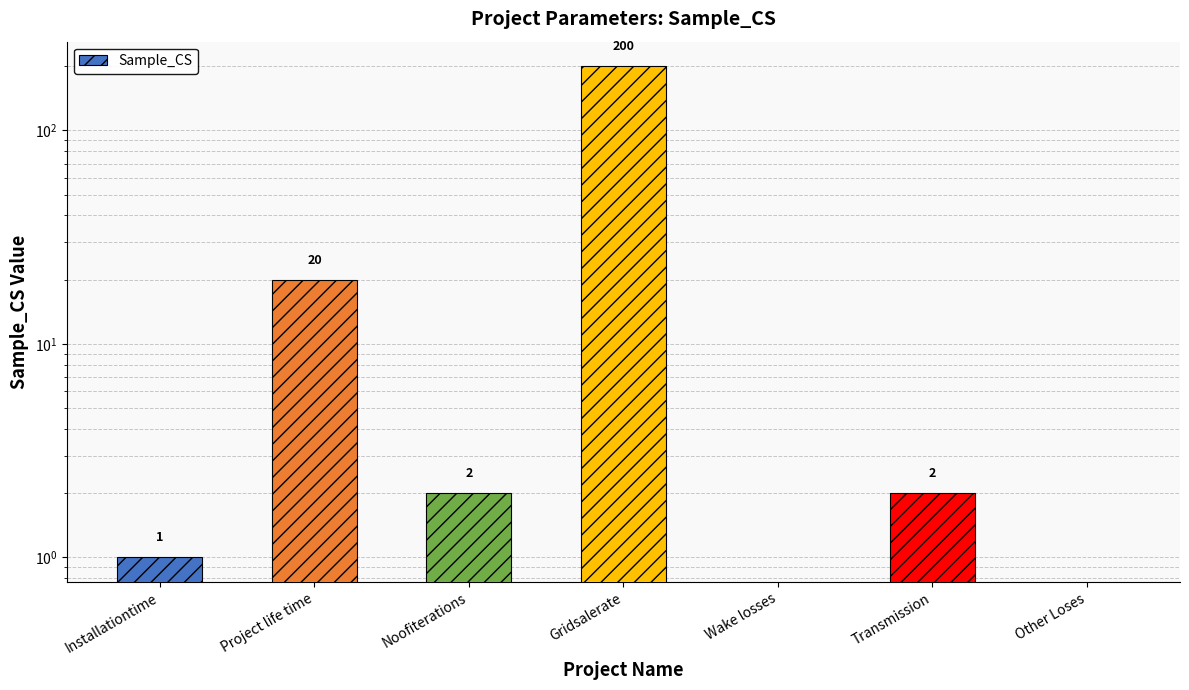

Where is the data nearest to the value 100?

Project life time